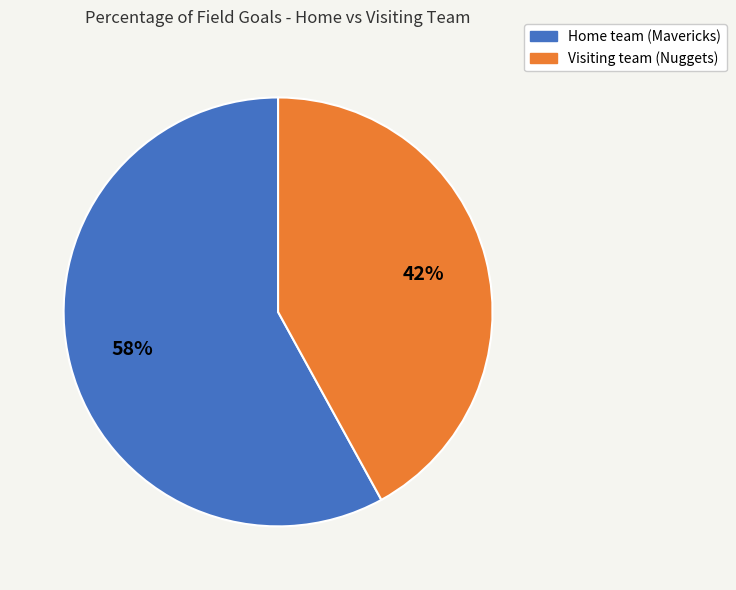

To the nearest percent, what is the average slice percentage?

50%